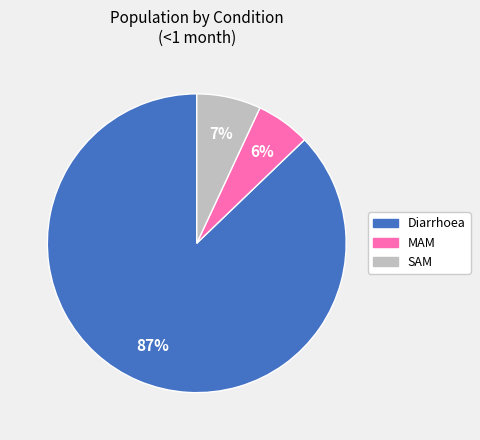

Which slice represents more than half of the pie?

Diarrhoea